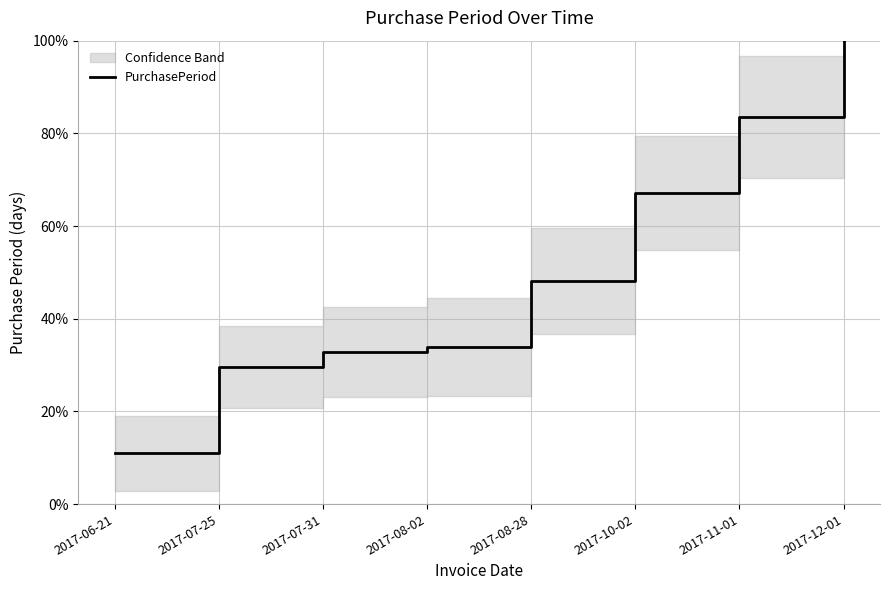

How many lines are shown in the chart?

1